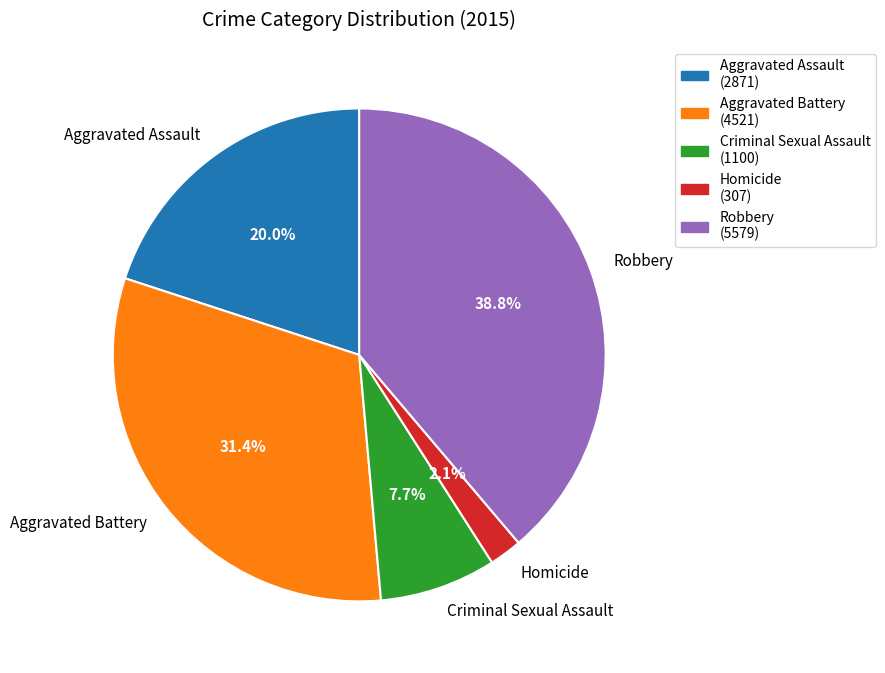

Approximately how many times larger is the value at Homicide compared to Aggravated Battery?

0.1